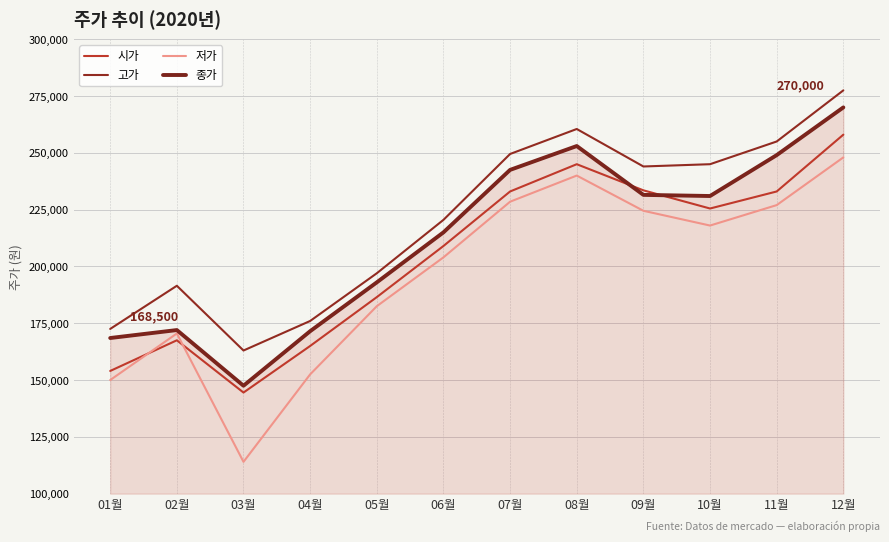

Is this an area chart (filled region under the line)?

Yes